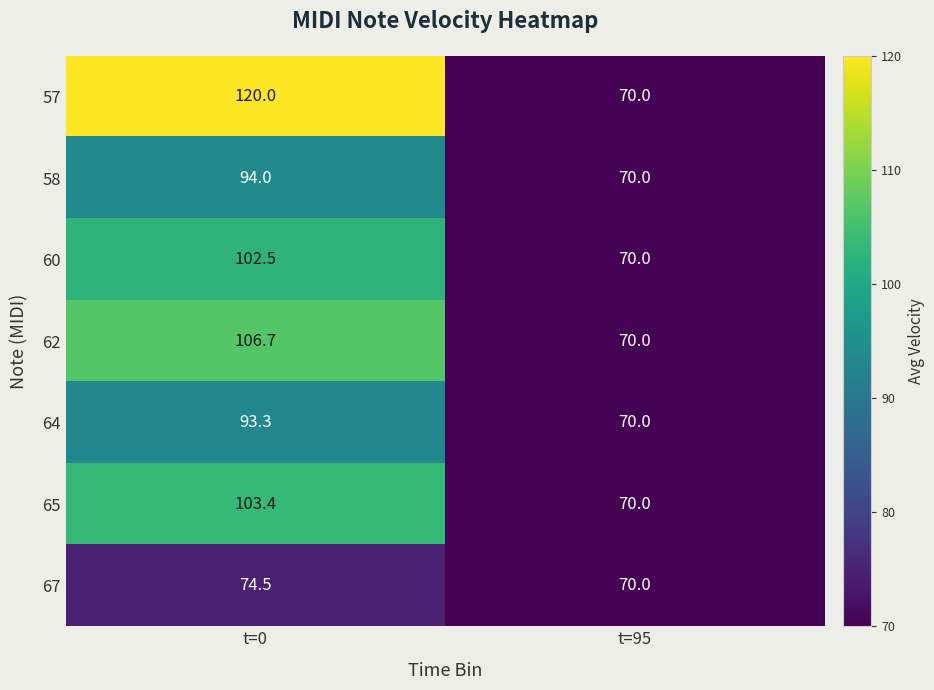

The 60 series shows 70.0 at t=95. True or false?

True